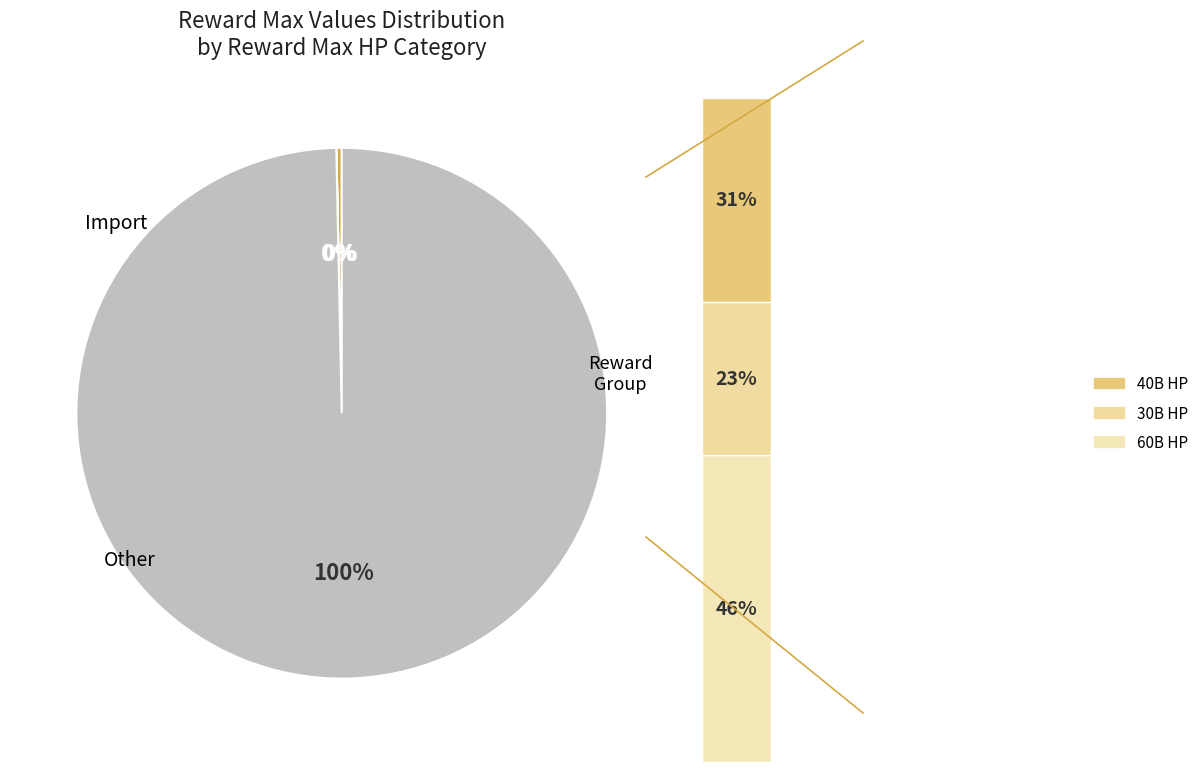

How much of the chart is everything except 900000000?

100.0%